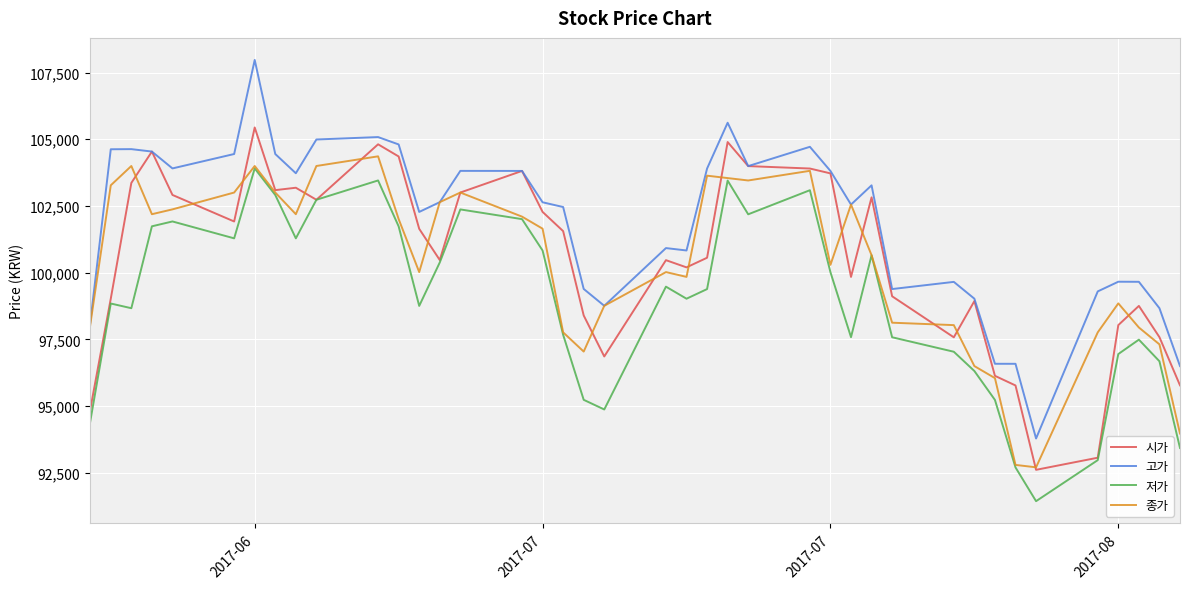

In 시가, how many points are lower than both neighbors (excluding endpoints)?

9